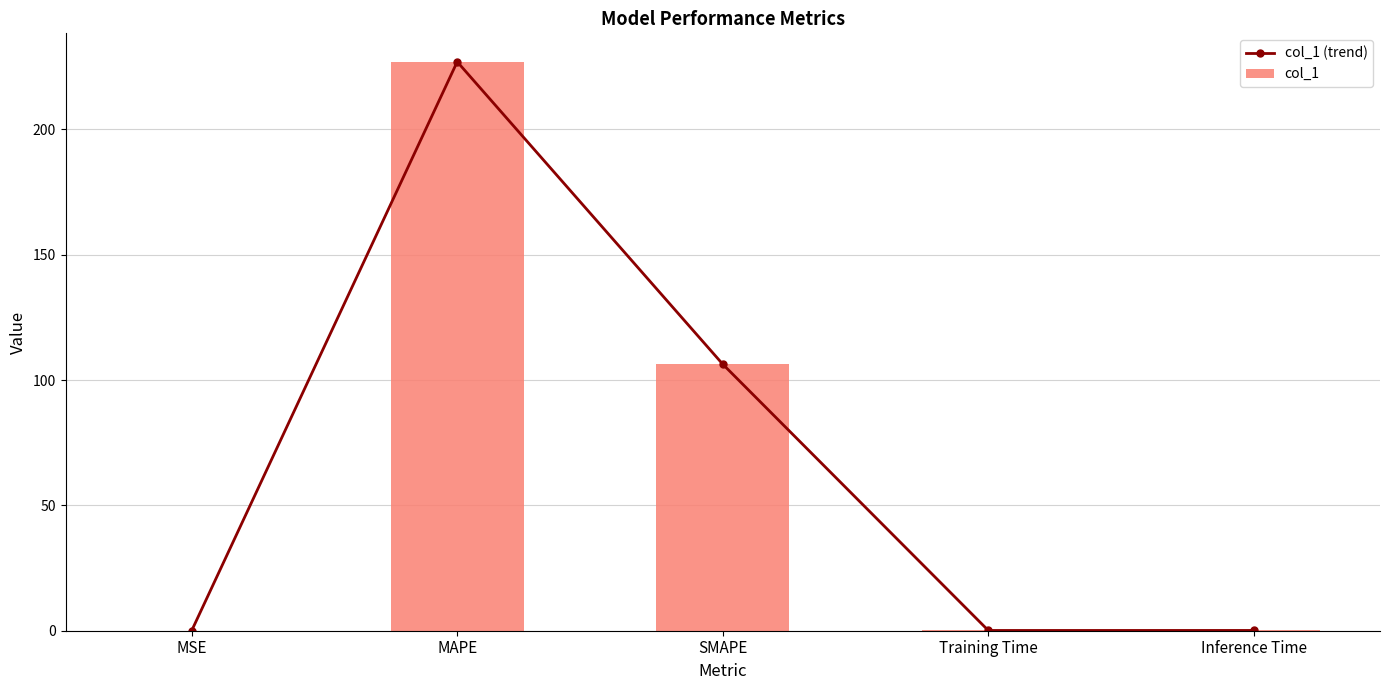

Reading right to left, extract all data points from this chart.

col_1 (trend): 0.1	0.1	106.3	226.9	0.0
col_1: 0.1	0.1	106.3	226.9	0.0